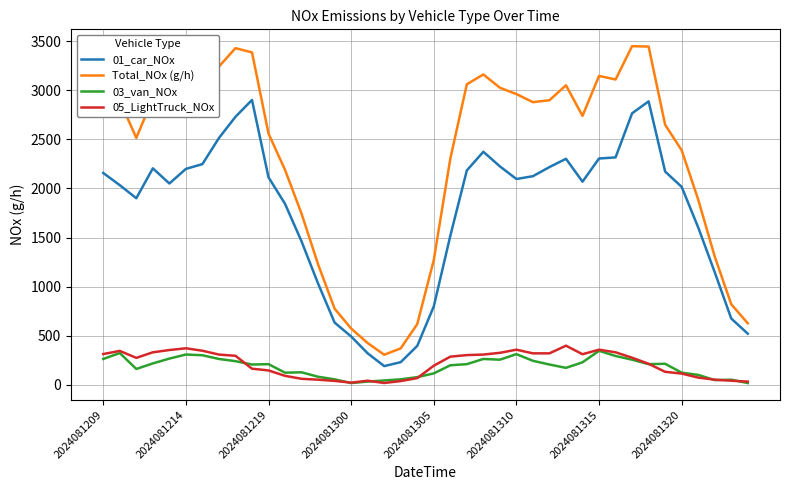

Which series has the largest total across all categories?

Total_NOx (g/h)